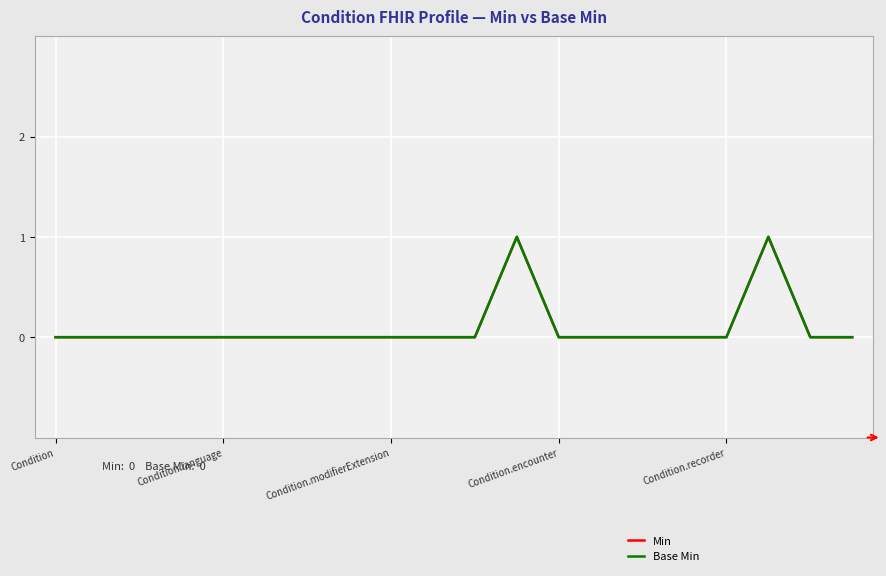

True or false: Min and Base Min intersect in this chart.

False